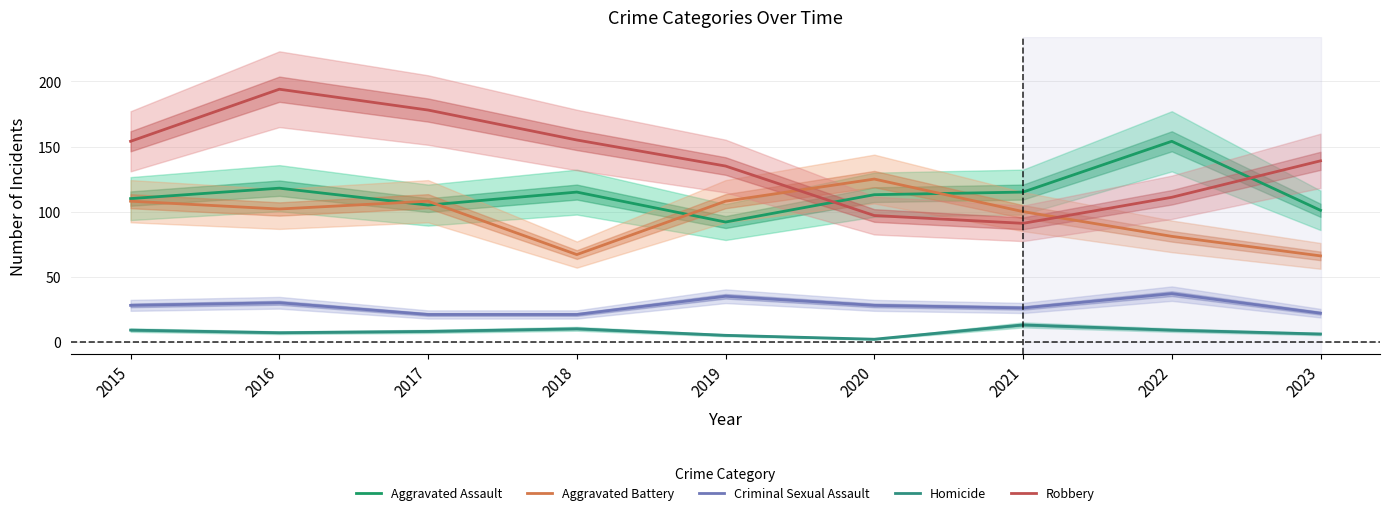

What is the difference between the maximum and second lowest values in the Aggravated Assault series?

53